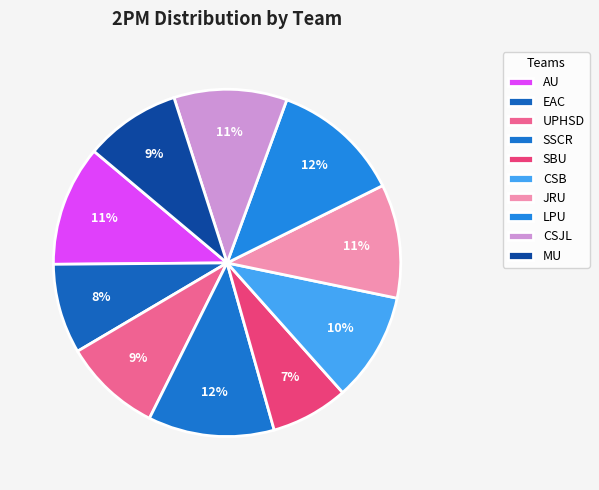

Is there any slice that represents more than half of the pie?

No